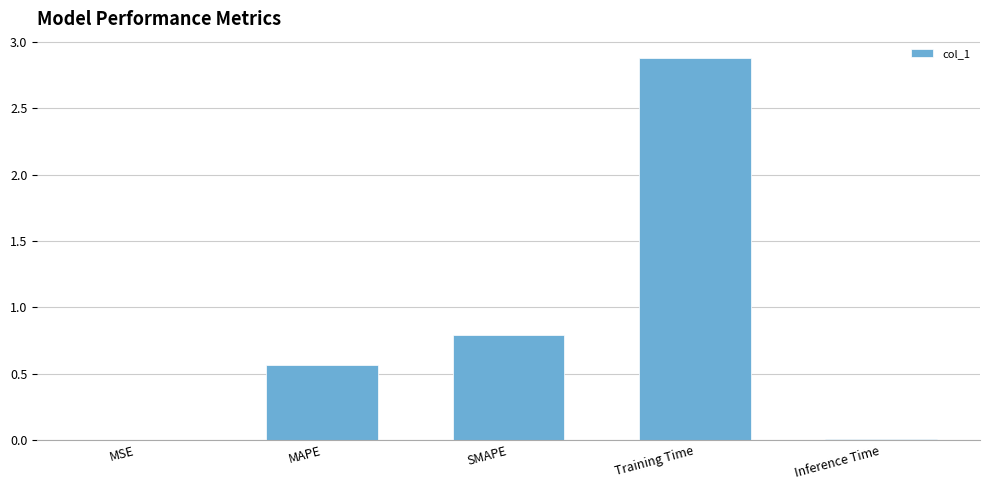

Which has a higher value, Training Time or SMAPE?

Training Time